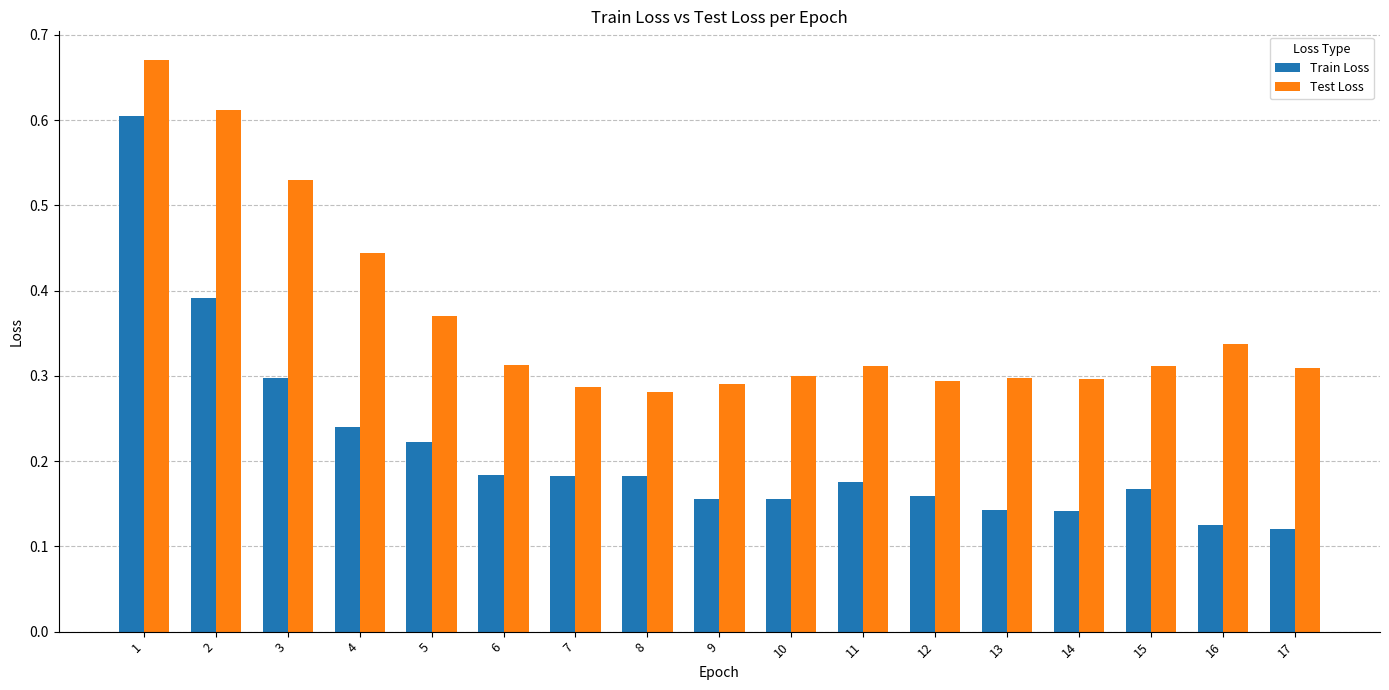

Rank the series by their maximum value, from highest to lowest.

Test Loss, Train Loss